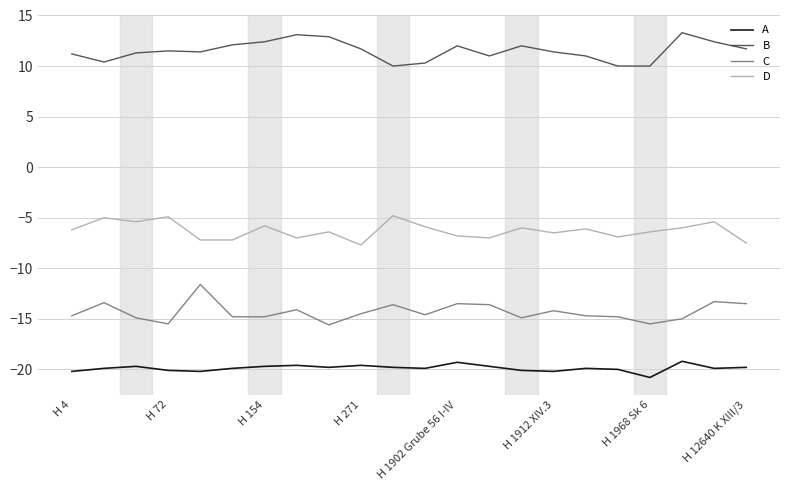

What is the maximum value for D?

-4.8